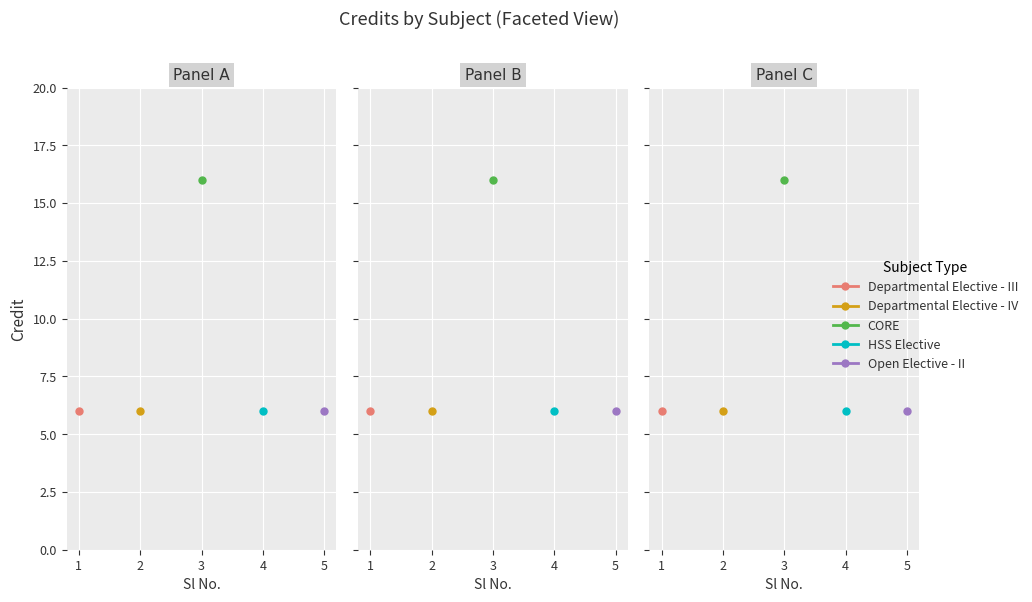

What is the value of the 2nd point from the left?

6